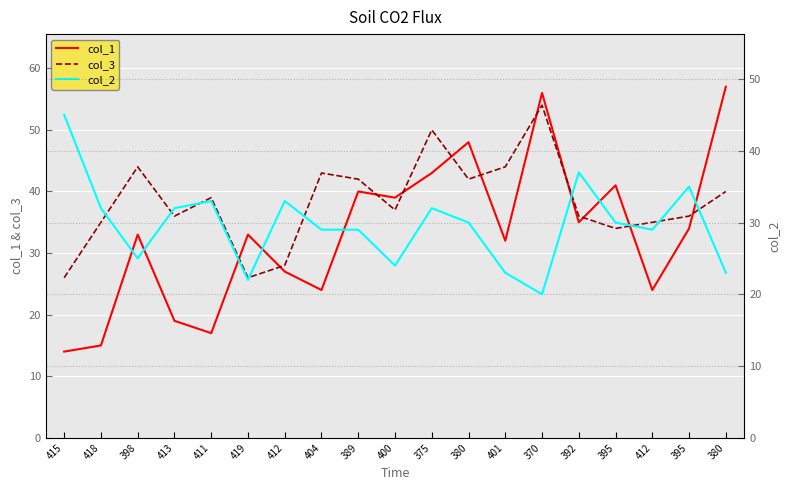

Reading right to left, extract all data points from this chart.

col_1: 57	34	24	41	35	56	32	48	43	39	40	24	27	33	17	19	33	15	14
col_3: 40	36	35	34	36	54	44	42	50	37	42	43	28	26	39	36	44	35	26
col_2: 23	35	29	30	37	20	23	30	32	24	29	29	33	22	33	32	25	32	45